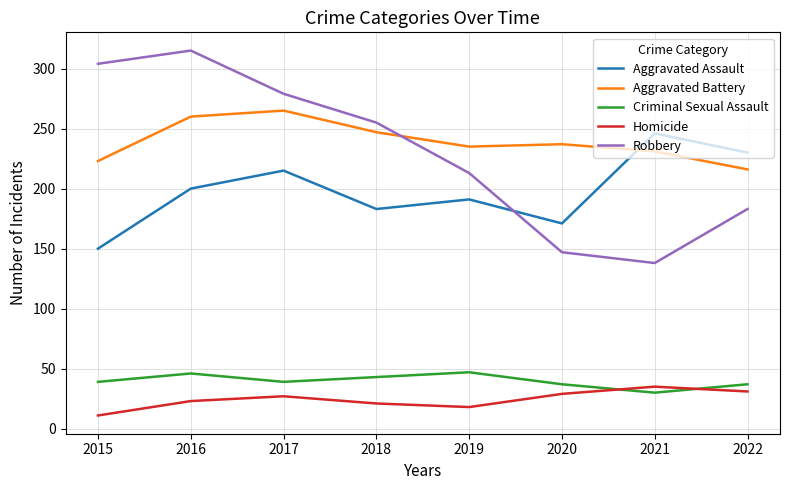

What is the difference between the maximum and minimum values in the Homicide series?

24